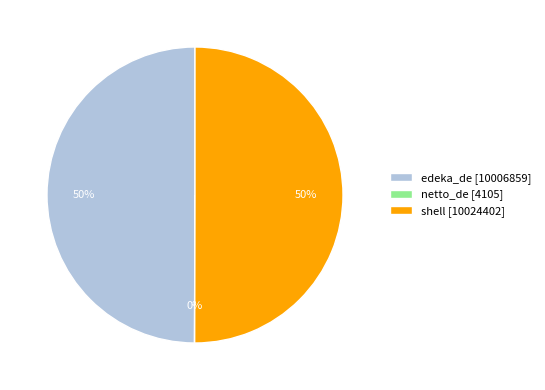

Is it true that shell is 50% of the pie?

True